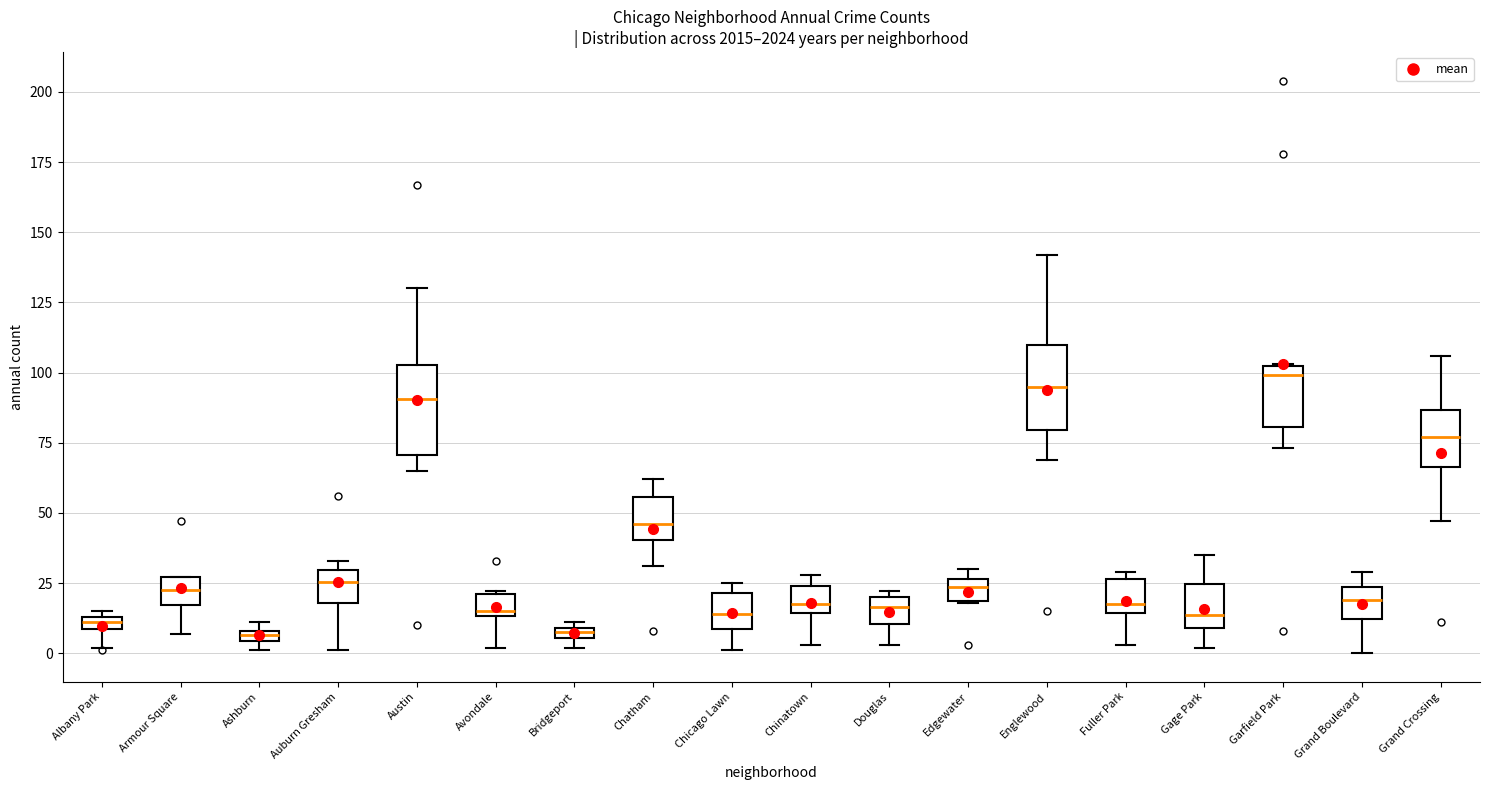

Where is the upper edge of the box for Avondale on the y-axis? The values are not printed on the chart, so give them approximately, as read against the axis.

20